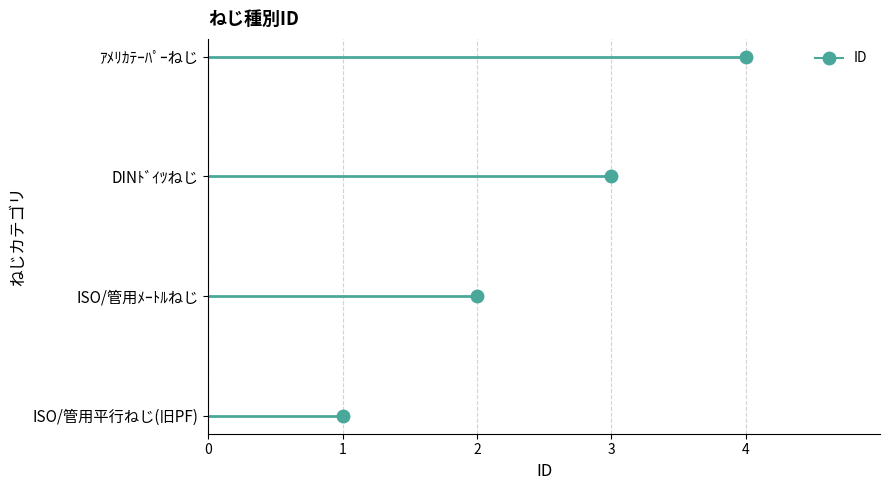

Between ISO/管用ﾒｰﾄﾙねじ and ISO/管用平行ねじ(旧PF), which is larger?

ISO/管用ﾒｰﾄﾙねじ